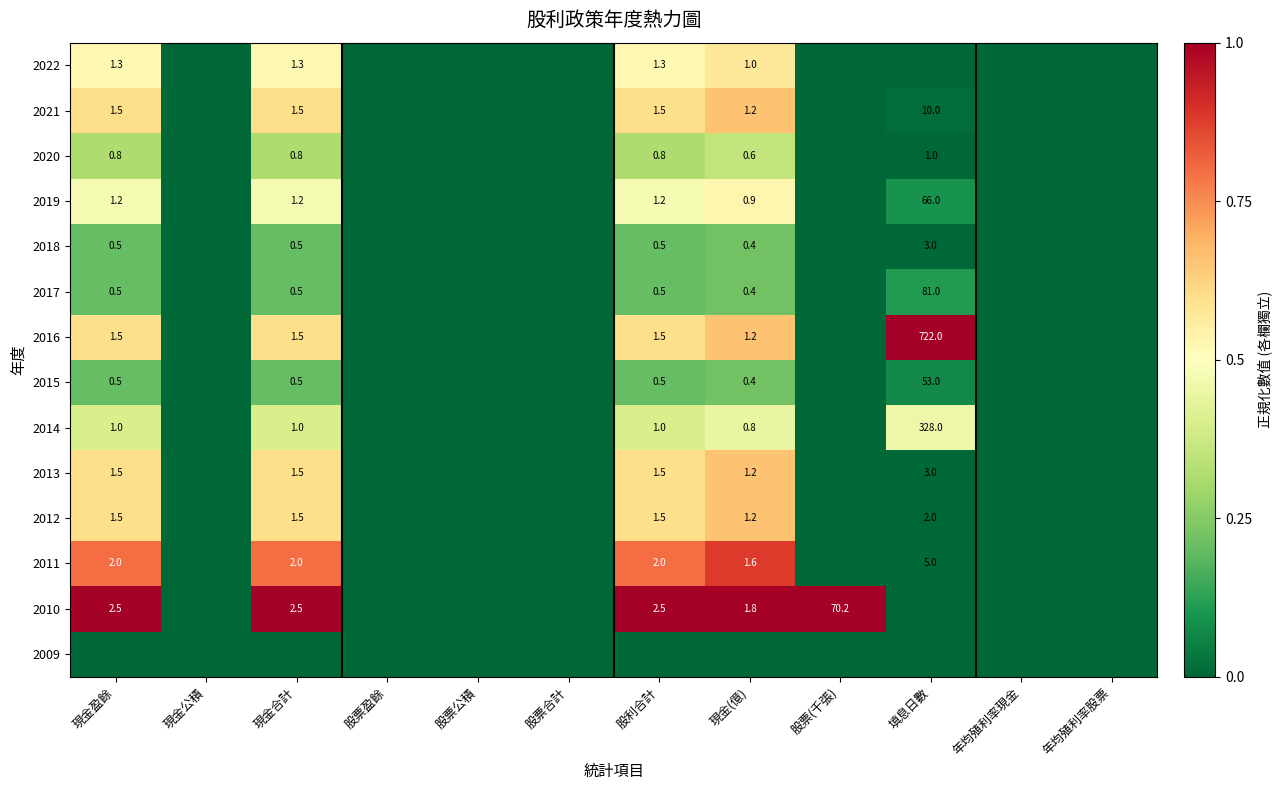

The value of 2011 at 股利合計 is 1.2. True or false?

False